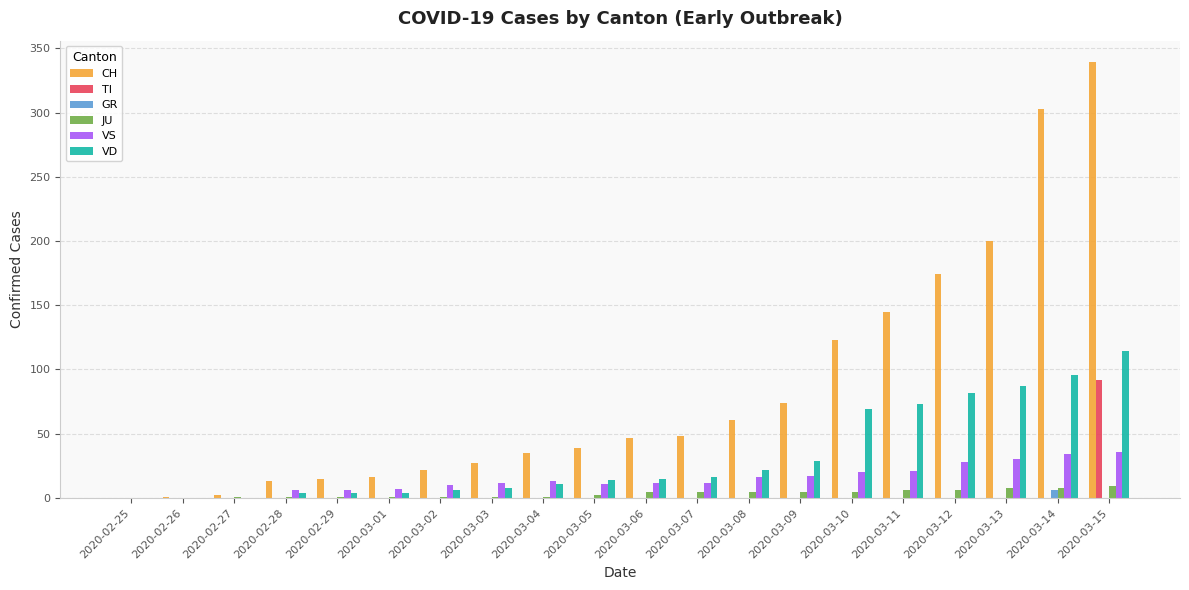

The TI series shows 46 at 2020-03-09. True or false?

False